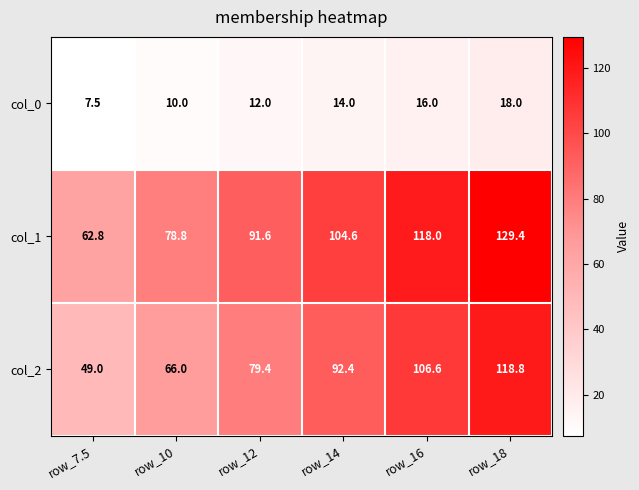

The value of col_2 at row_12 is 141.0. True or false?

False